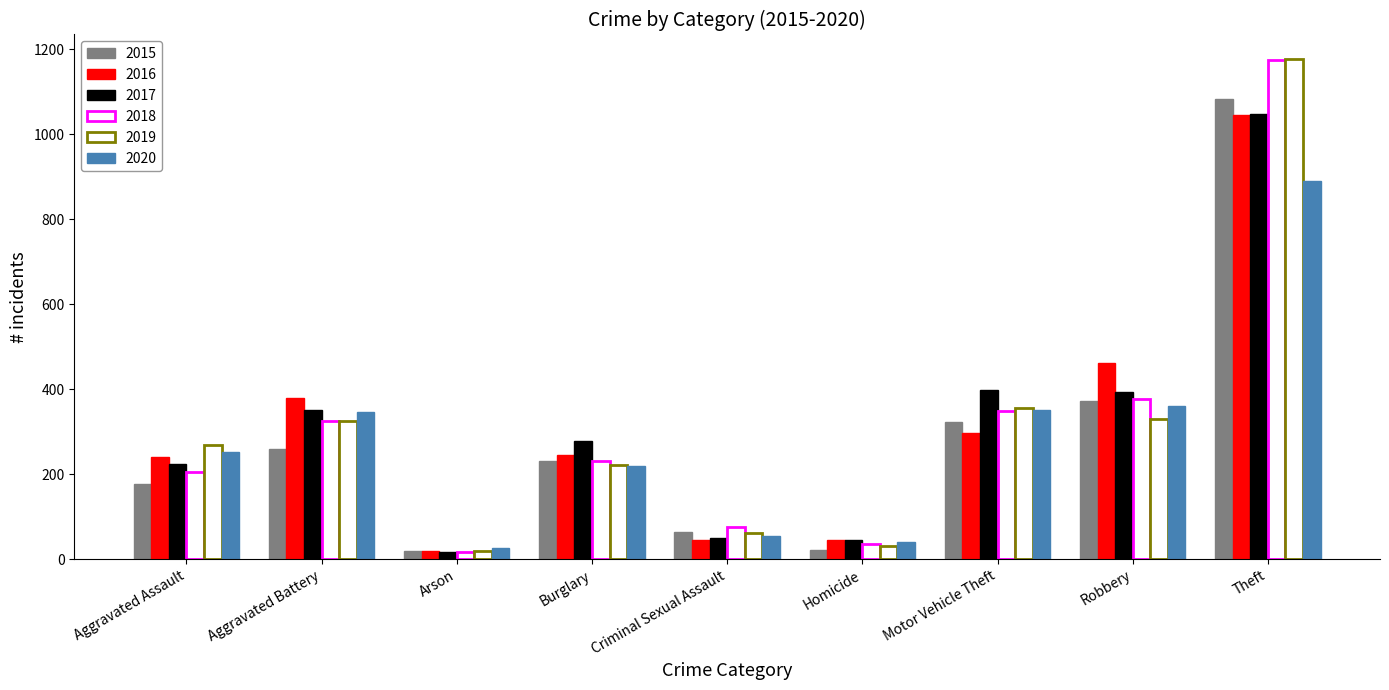

How many groups of bars are there?

9